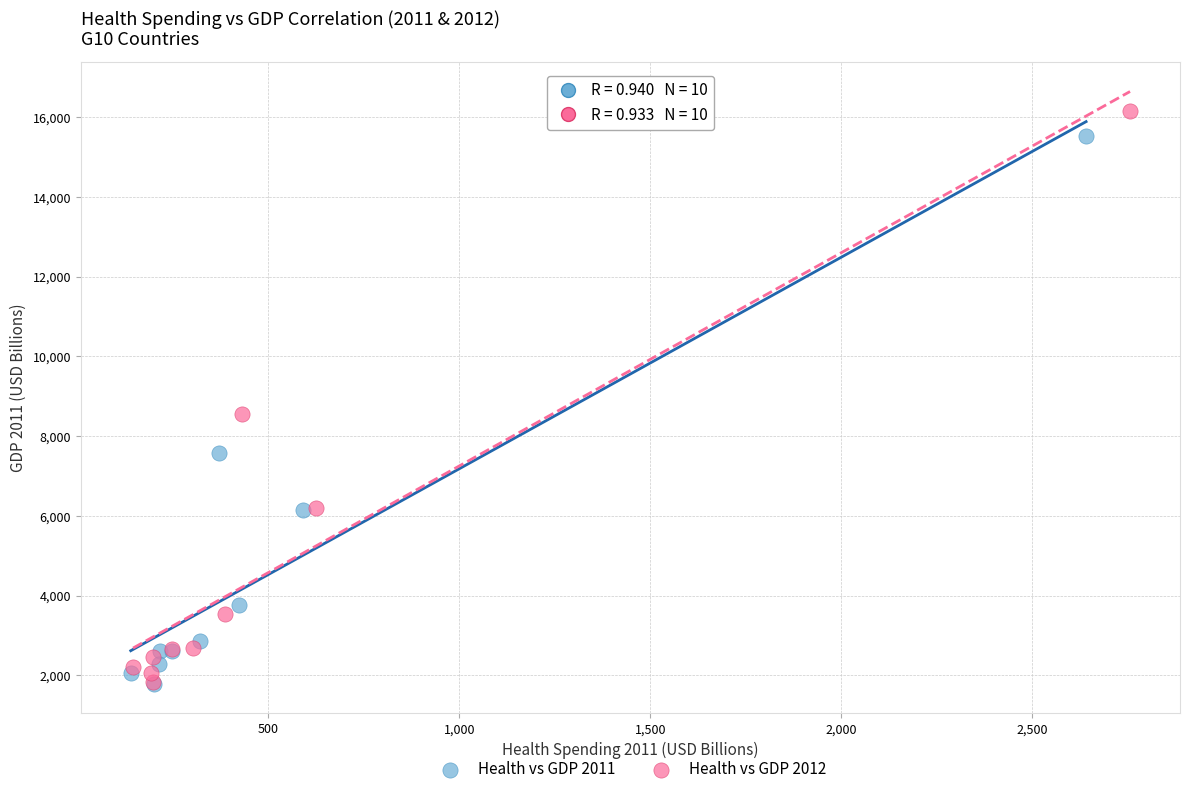

What are all the series names shown in the legend?

Health vs GDP 2011, Health vs GDP 2012